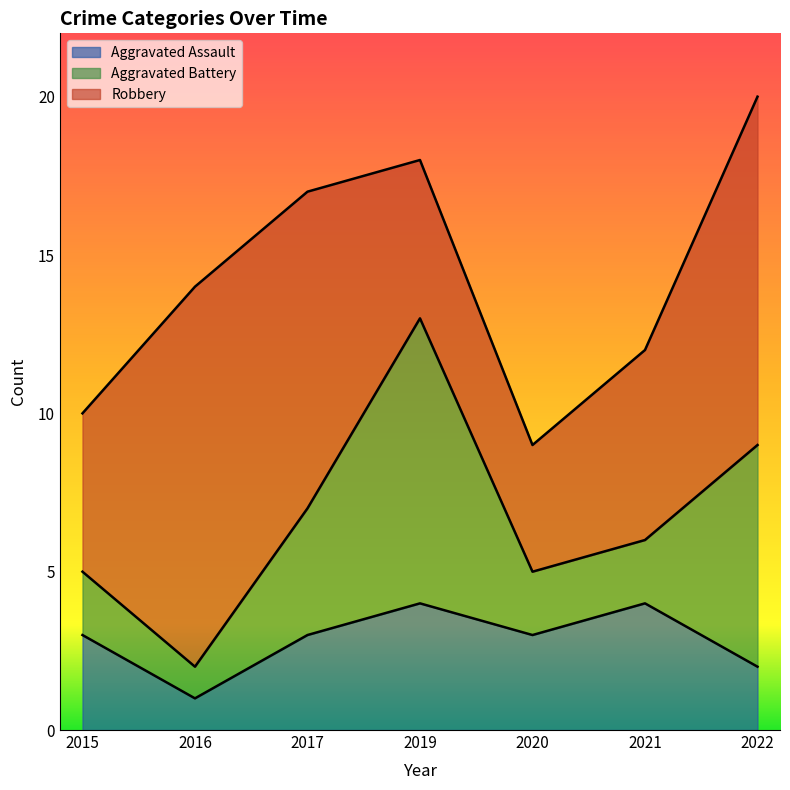

Count the number of data series in this chart.

3